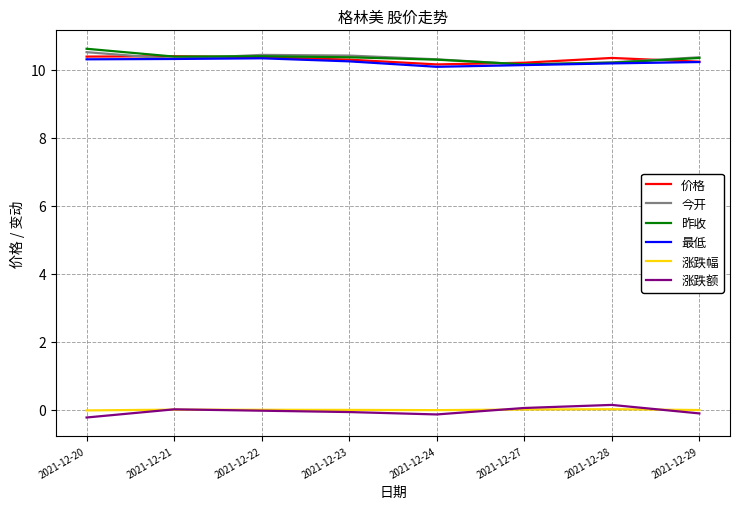

What is the difference between the 最低 values at 2021-12-28 and 2021-12-24?

0.1